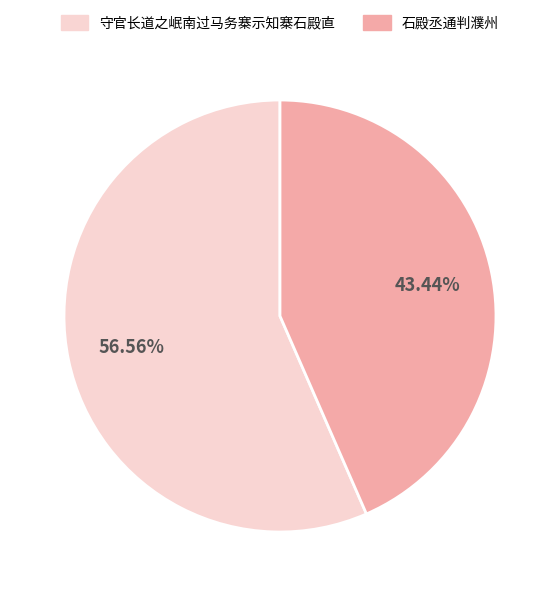

Count the number of slices in the pie.

2